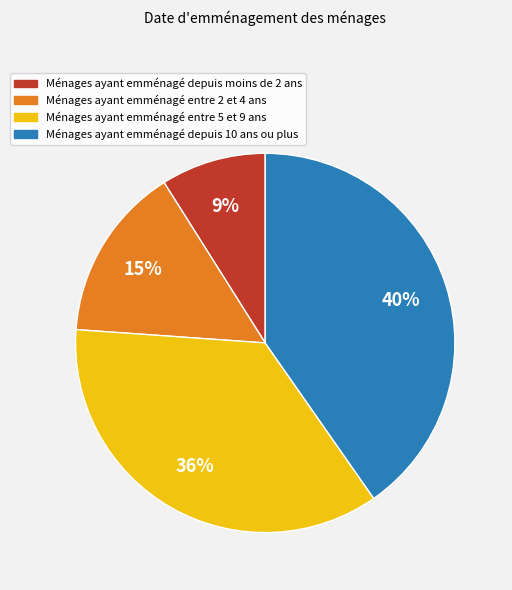

Is there any slice that represents more than half of the pie?

No